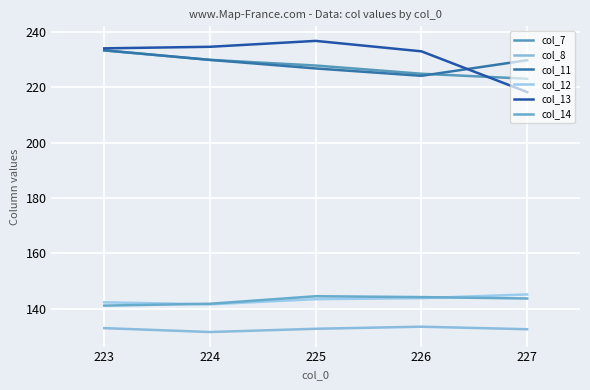

Is this an area chart (filled region under the line)?

No